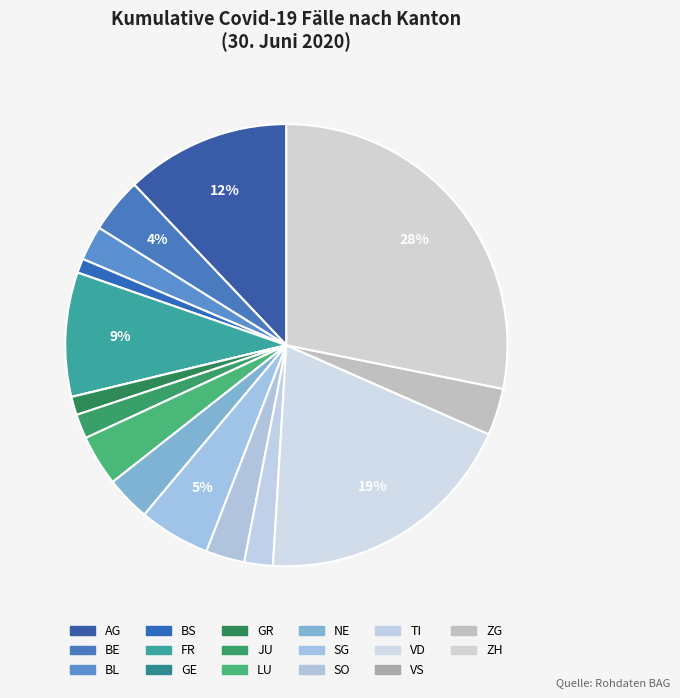

To the nearest percent, what is the combined percentage of LU and NE?

7%